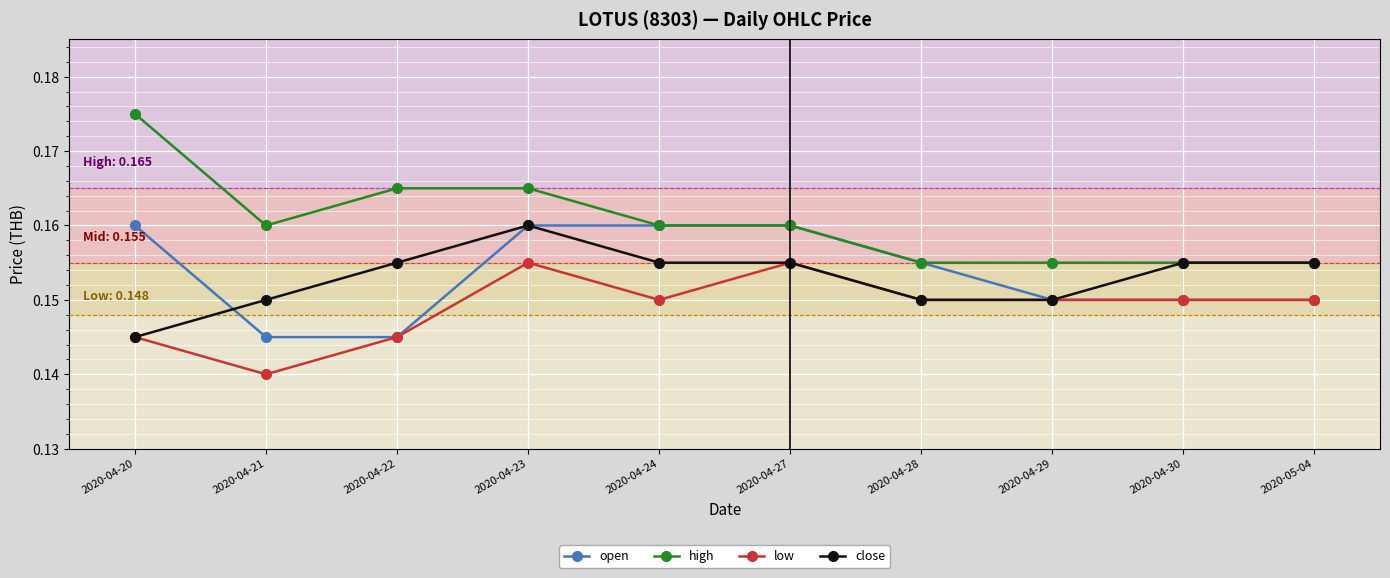

Which series has the widest spread of values?

high